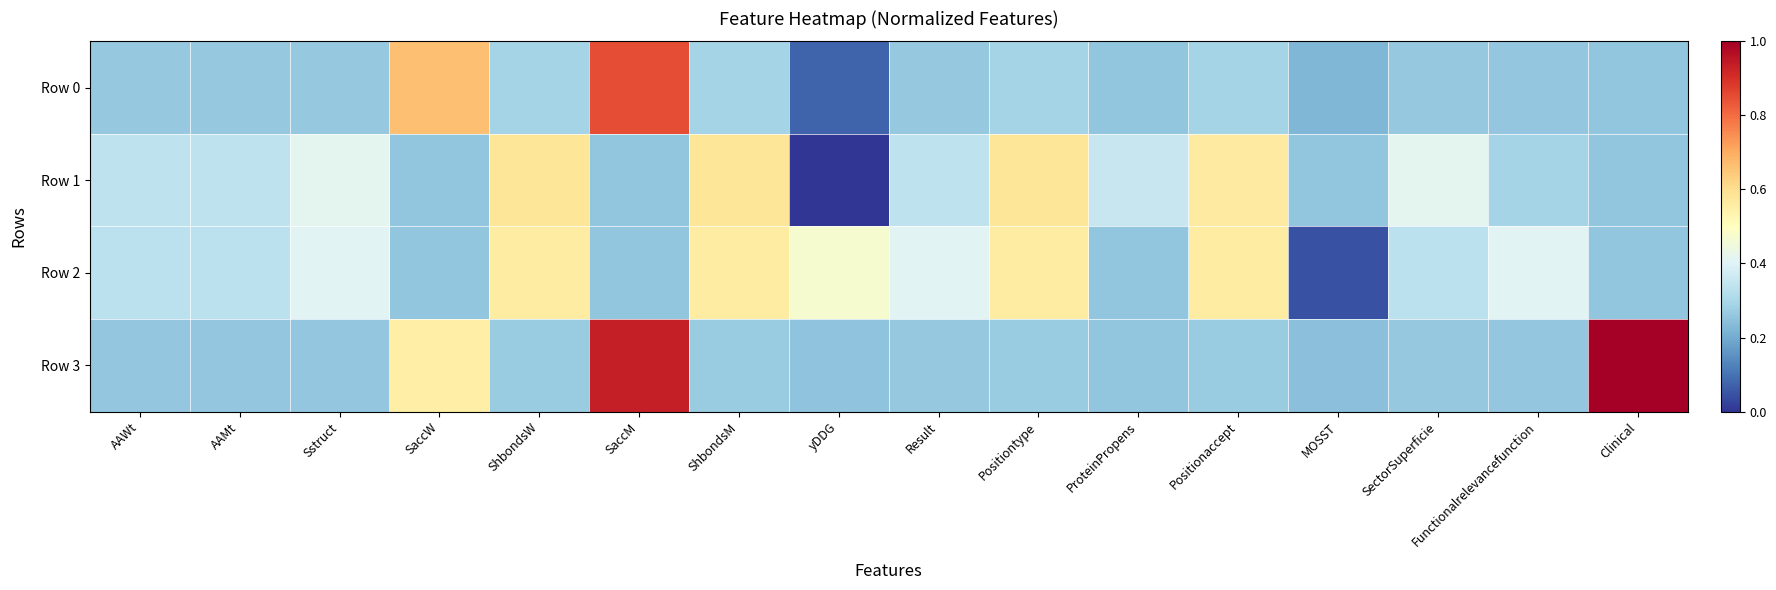

At how many categories does at least one series exceed 0?

16